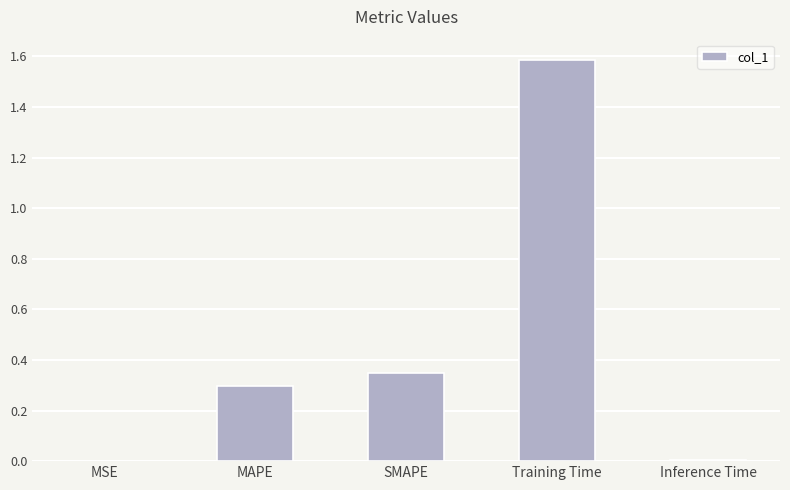

Does the chart contain stacked bars?

No